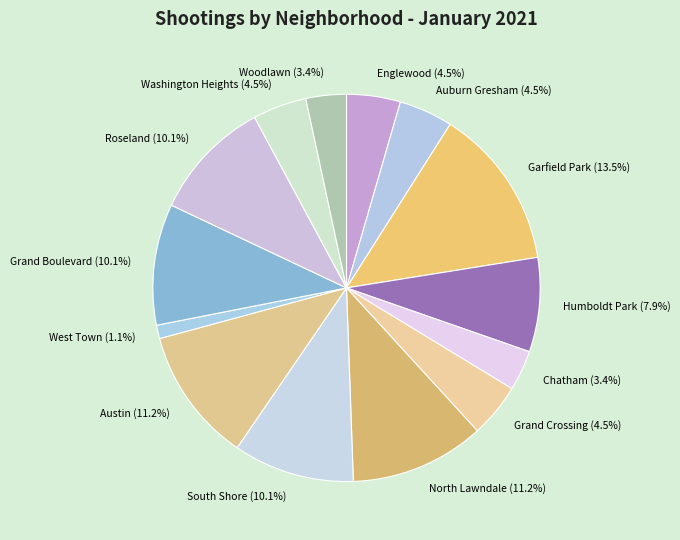

Which has a higher value, Humboldt Park or Auburn Gresham?

Humboldt Park